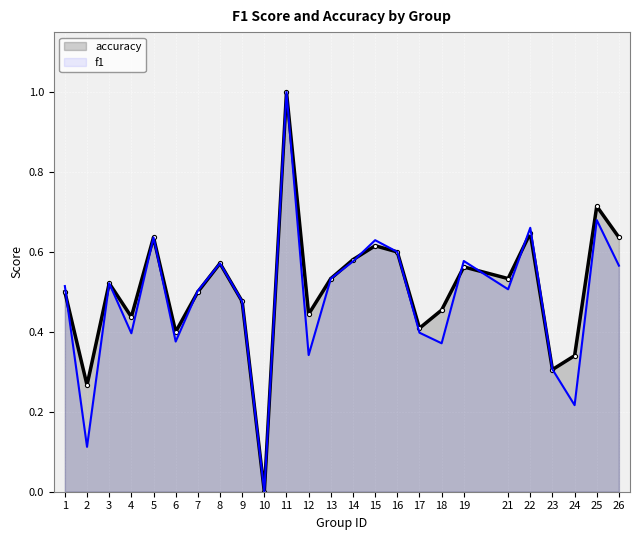

True or false: accuracy has a value of 0.6 at 14.

True